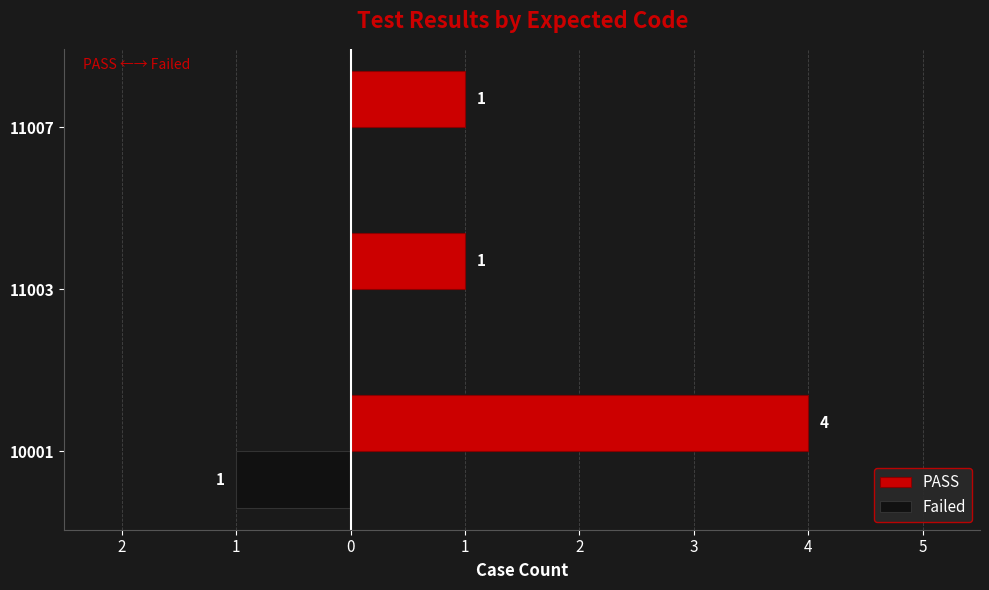

List the series in order of their overall mean, highest first.

PASS, Failed